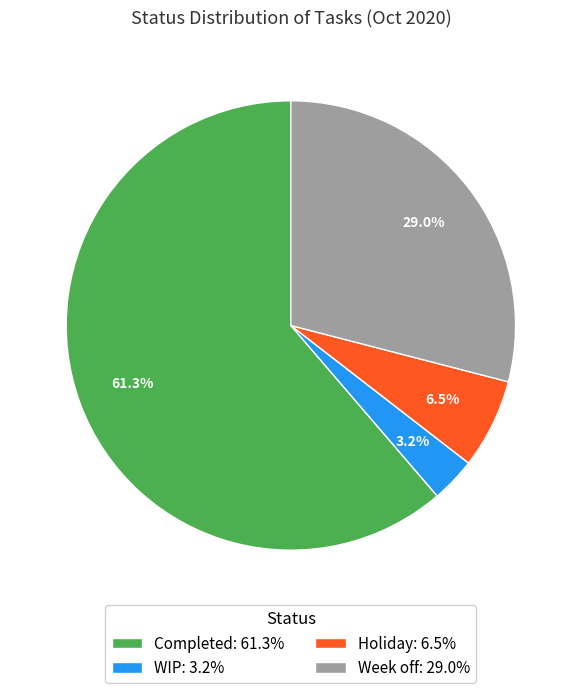

Is there a majority slice in this chart?

Yes